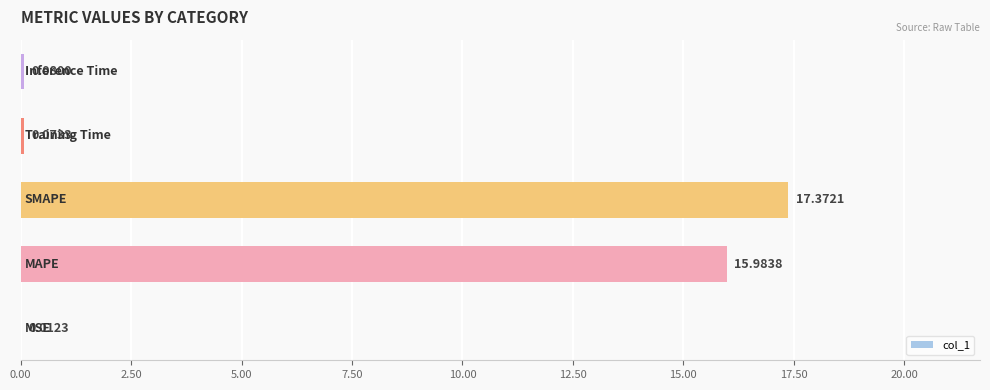

What is the sum of all values?

33.5